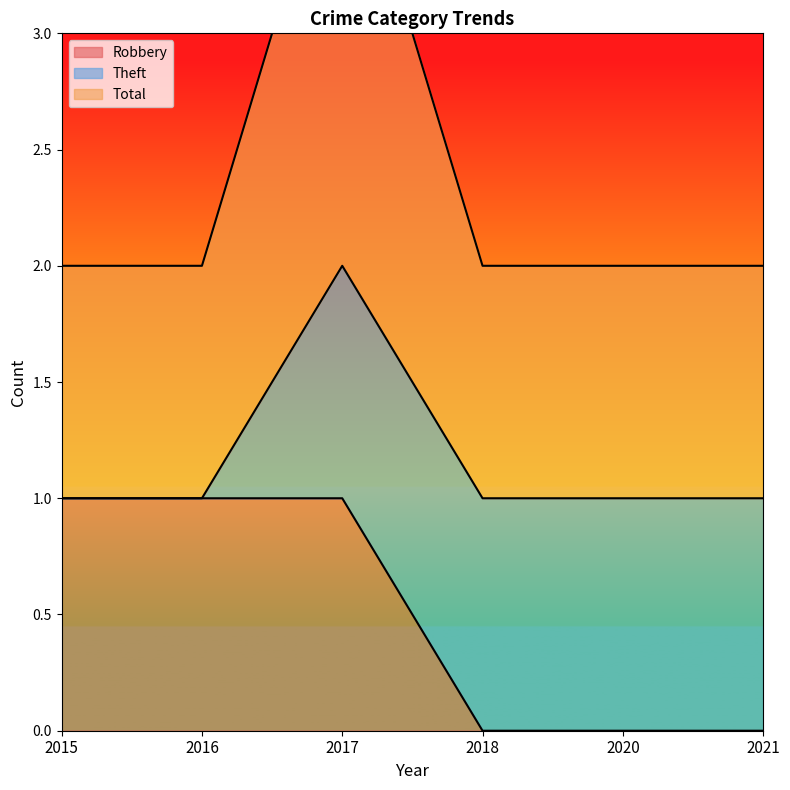

Which has a higher value, 2017 or 2021?

2017